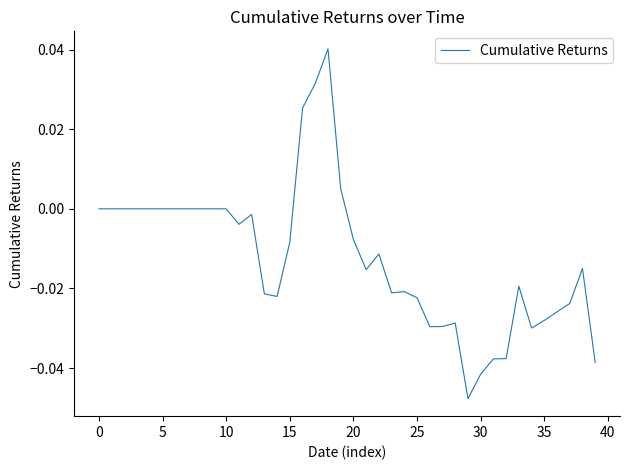

How many lines are shown in the chart?

1